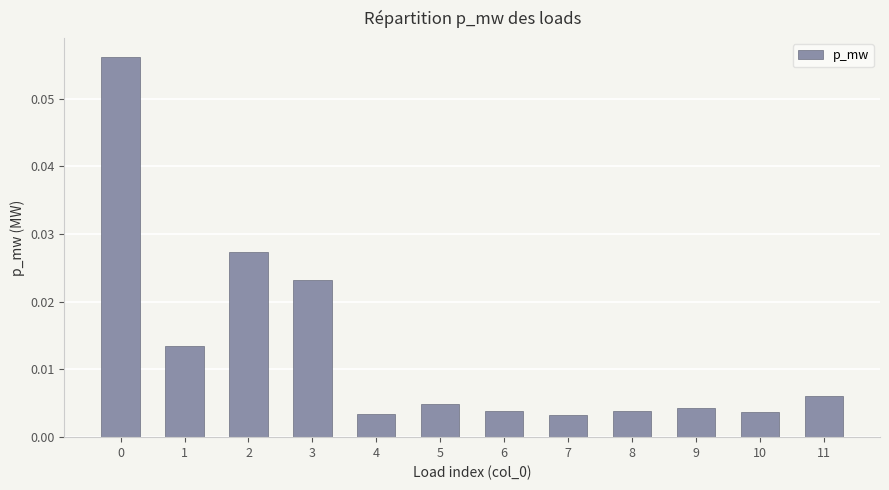

Is it true that the value at 1 is 0.0?

True